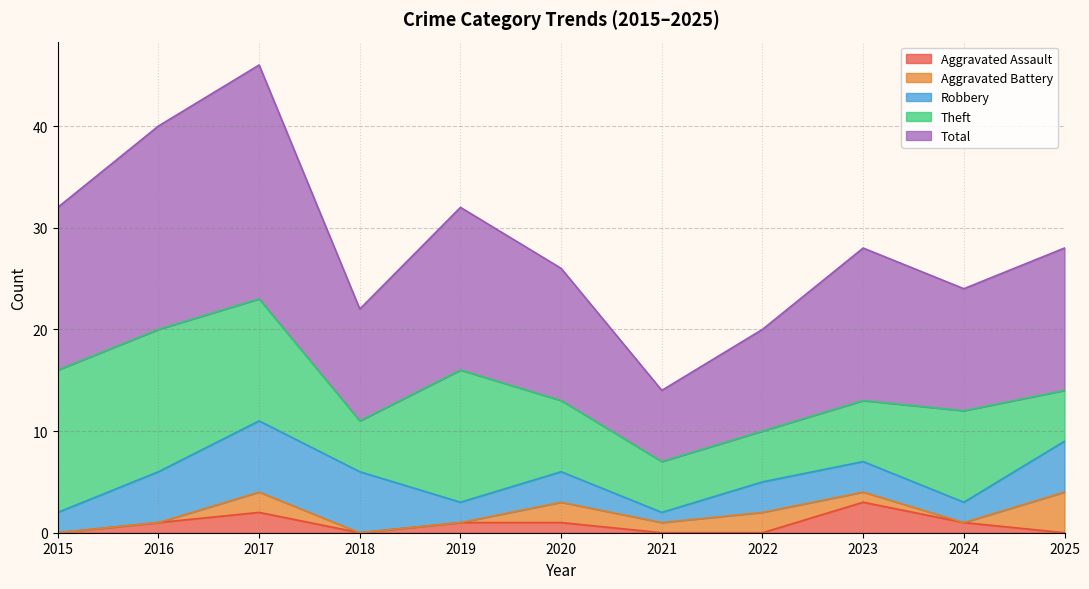

True or false: Theft and Aggravated Assault intersect in this chart.

False